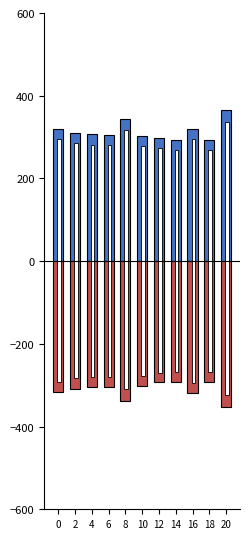

True or false: Batting Average2 has a value of -308.0 at 2.

True